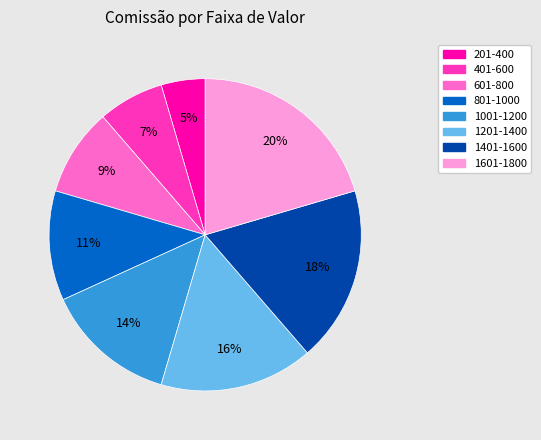

What percentage is the 1001-1200 slice, to the nearest percent?

14%